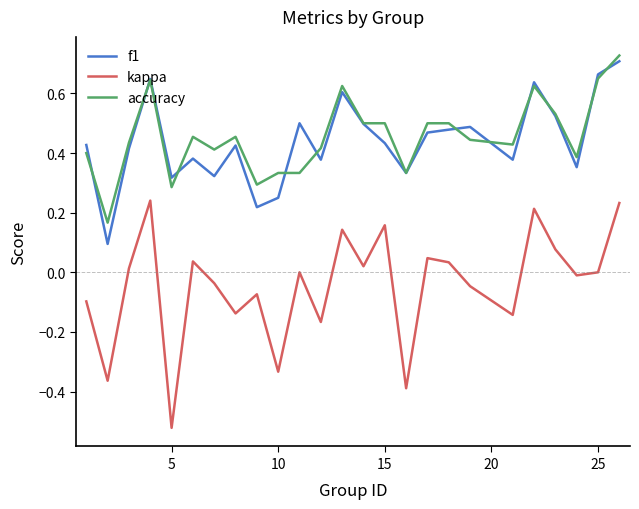

True or false: accuracy and kappa cross at least once.

False